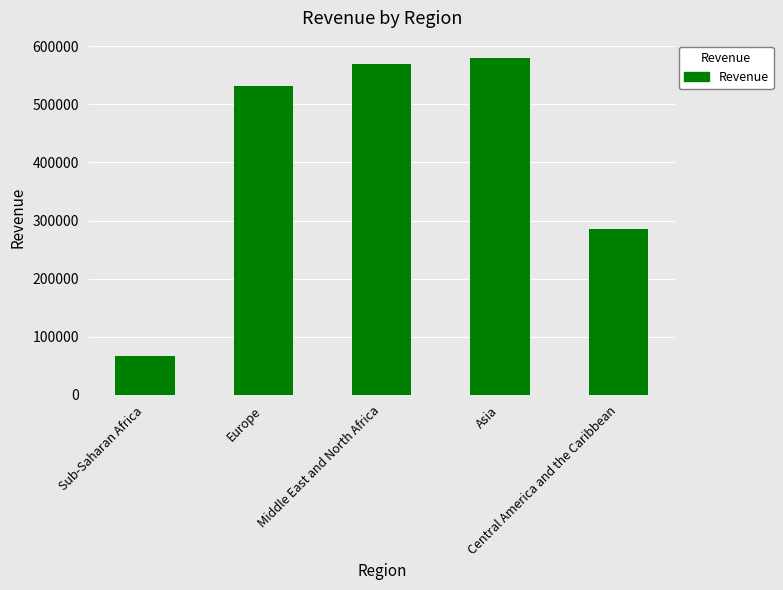

Reading left to right, transcribe all the data shown in this chart.

67287.8	531748.2	569004.3	580276.8	285403.0